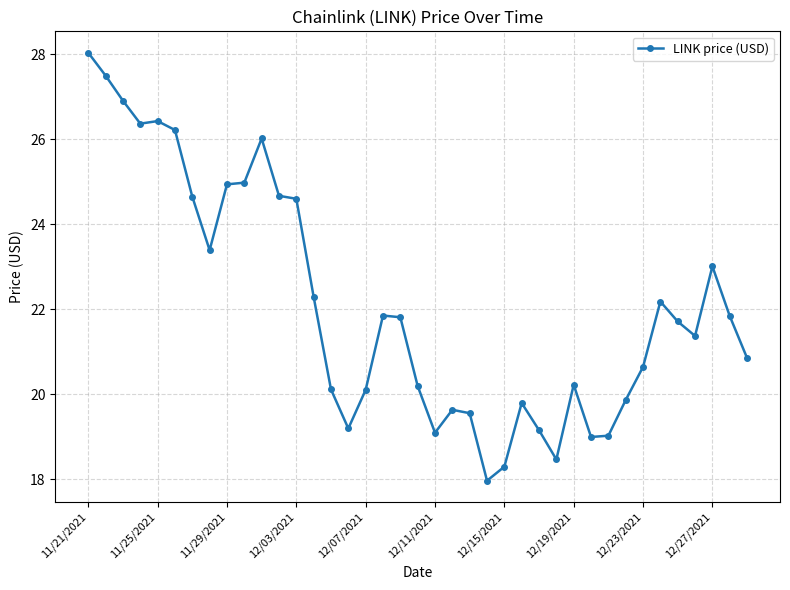

Does the chart display data point markers on the line(s)?

Yes